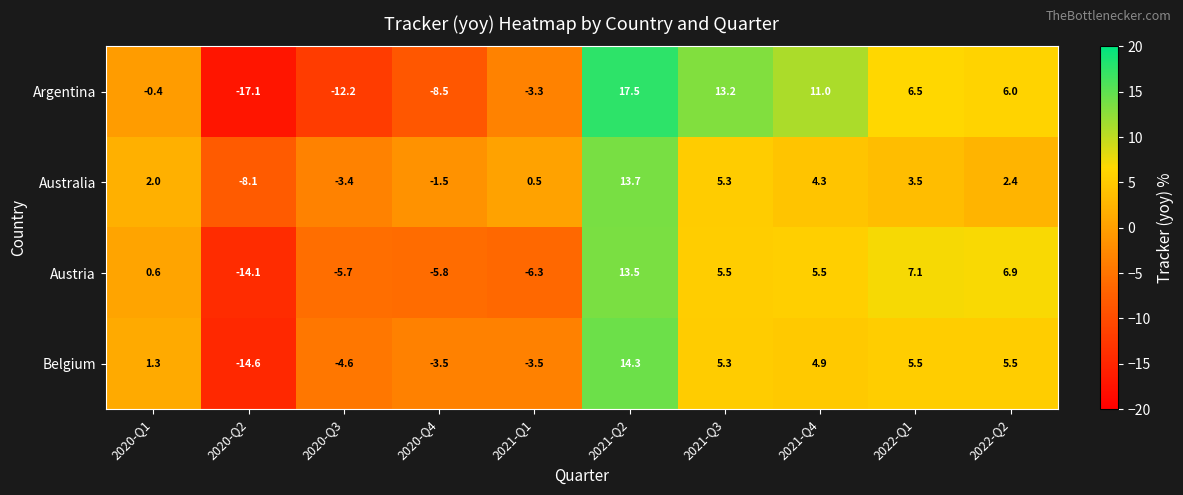

At which label is Australia closest to 2?

2020-Q1